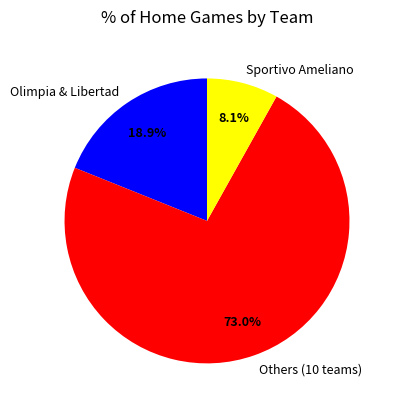

Which slice represents more than half of the pie?

Others (10 teams)